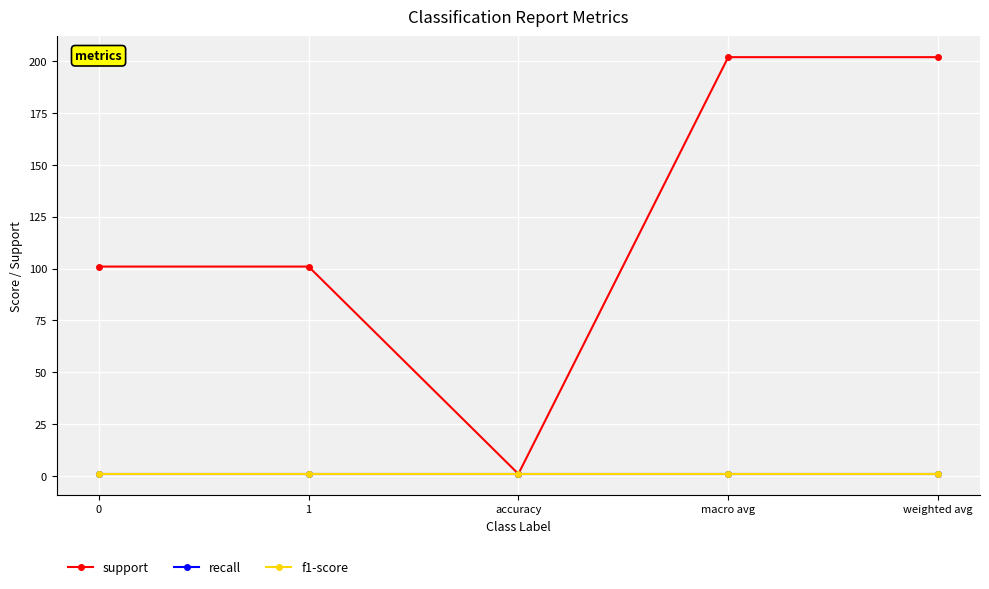

Does the chart have visible grid lines?

Yes